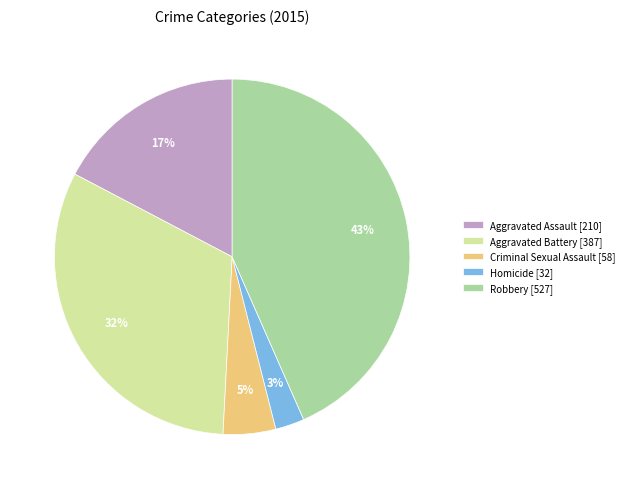

Count the number of slices in the pie.

5